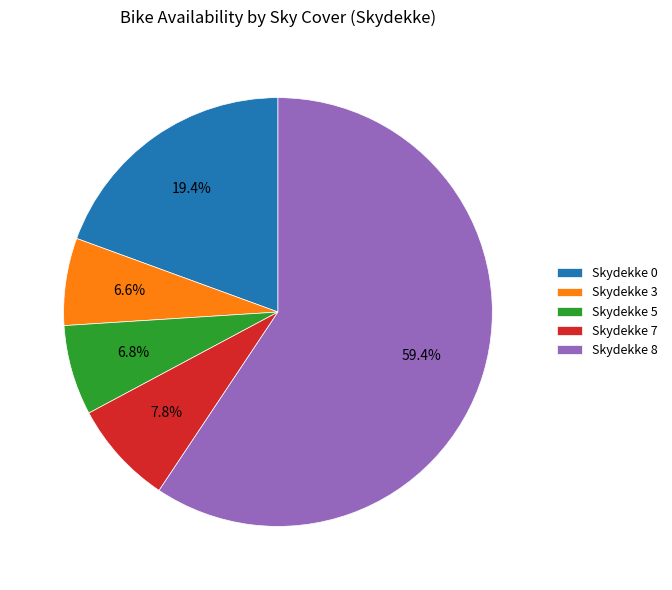

To the nearest percent, what is the difference between the largest and smallest slice percentages?

53%